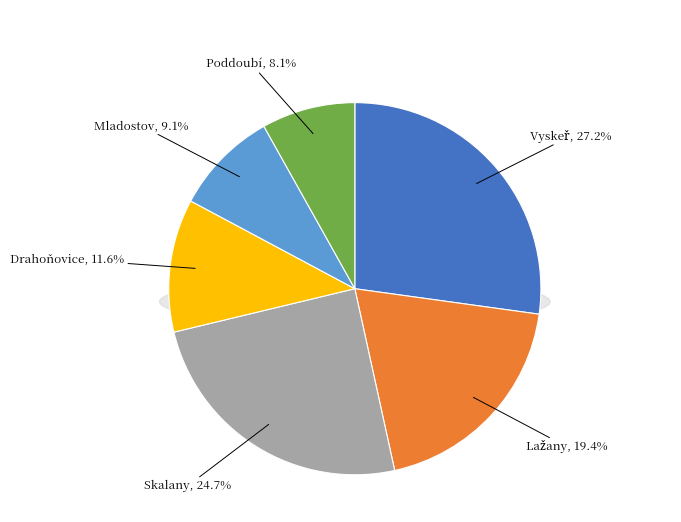

To the nearest percent, what portion does Drahoňovice represent?

12%